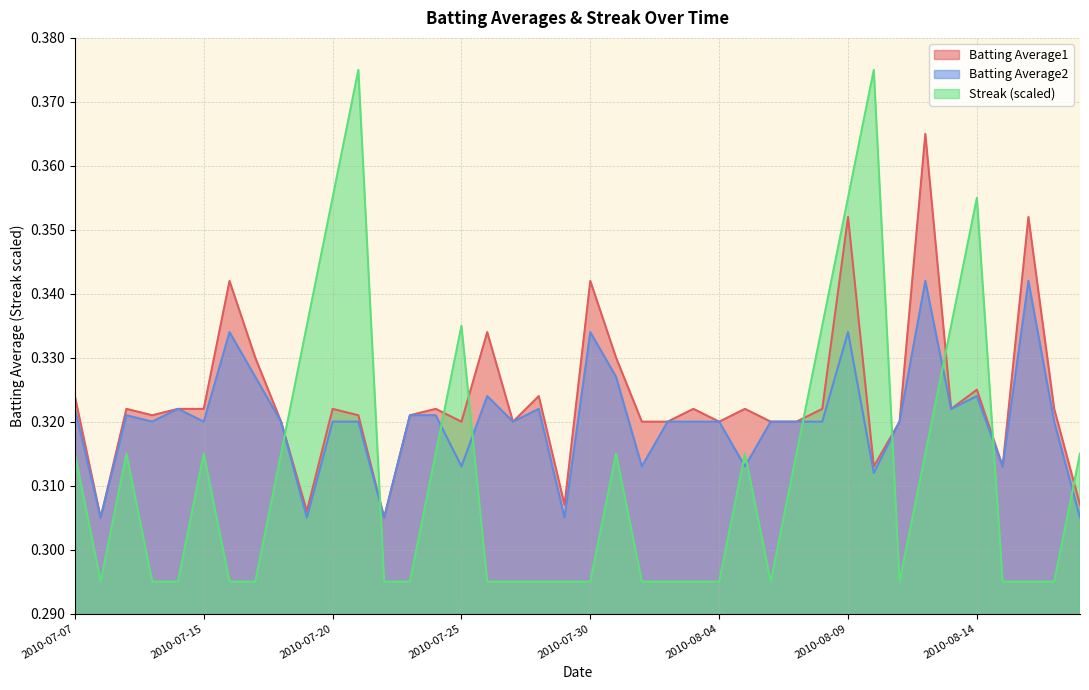

What is the smallest value displayed?

0.3